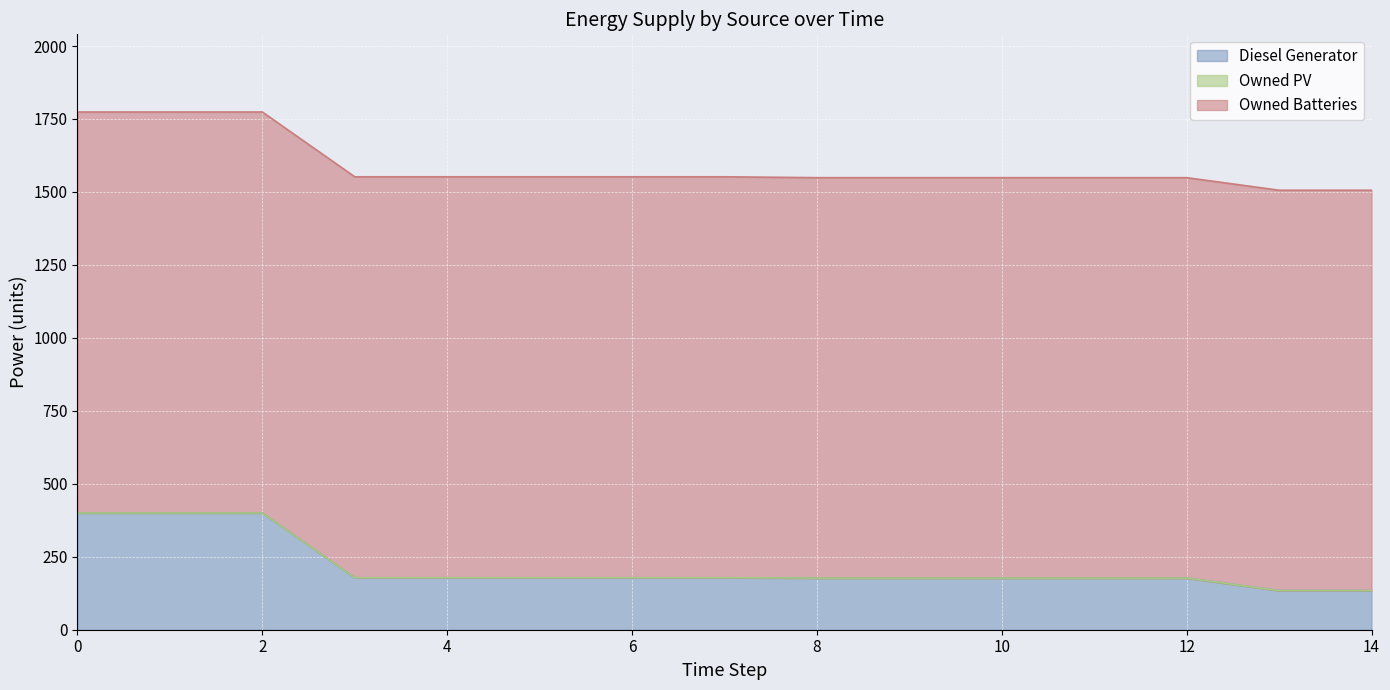

What is the maximum value shown in the chart?

1374.0